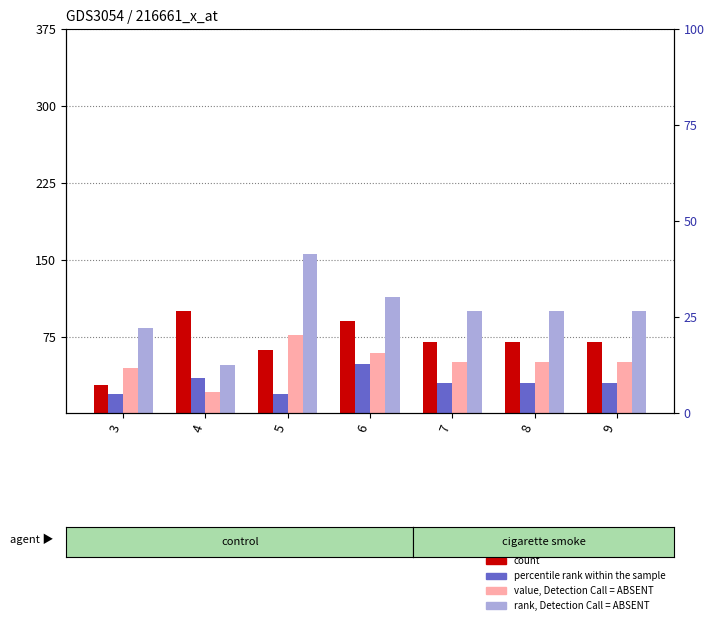

What is the change in value from 5 to 6?

+28